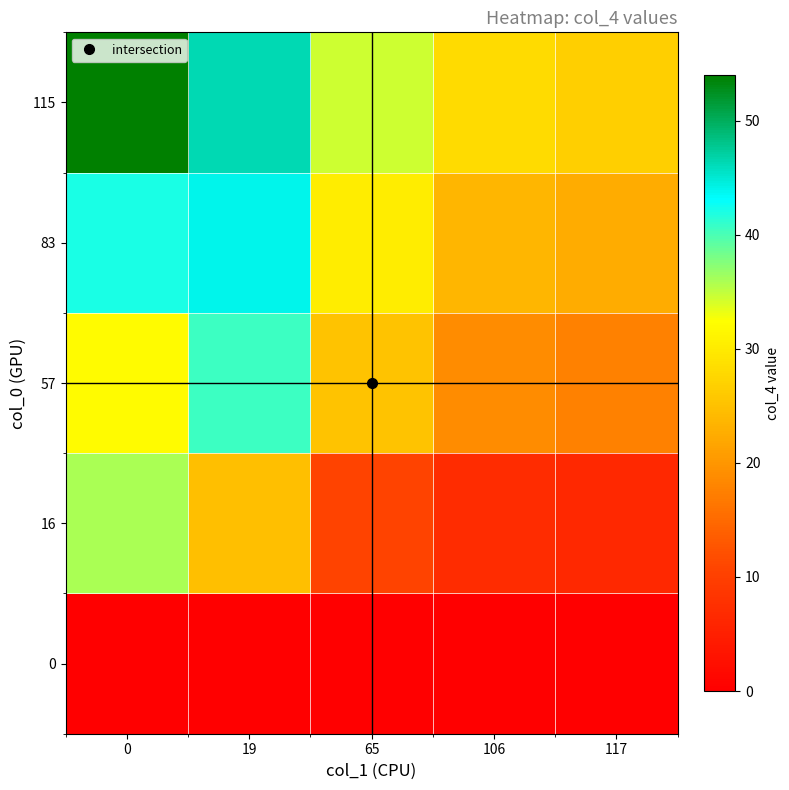

What is the difference between the highest and lowest values at 117?

26.8